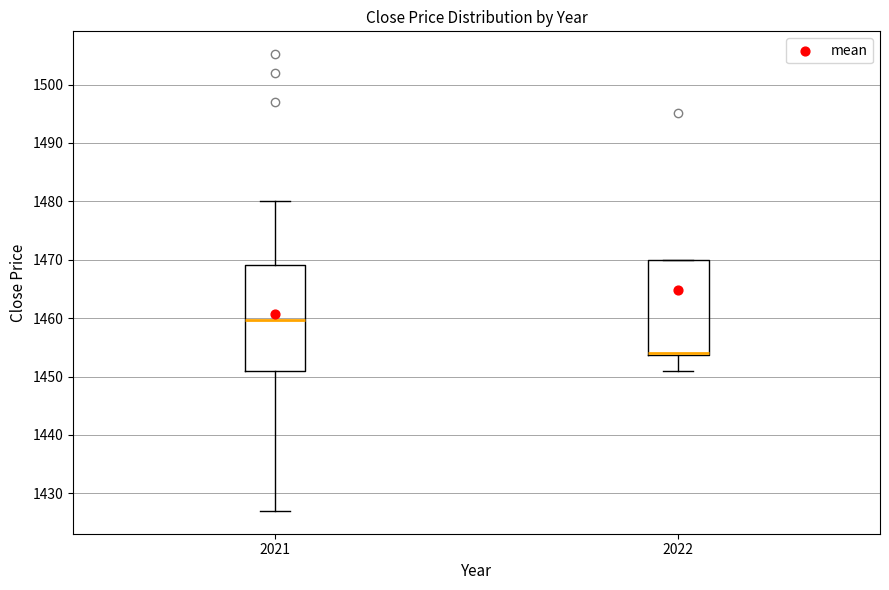

Reading left to right, transcribe this box plot: for each box, give where its median line is, the range the box spans, and where its two whiskers end, as read against the y-axis. The values are not printed on the chart, so give them approximately, as read against the axis.

2021: median 1460, box 1451 to 1469, whiskers 1427 to 1480
2022: median 1454 (just above the box's lower edge), box 1454 to 1470, whiskers 1451 to 1470